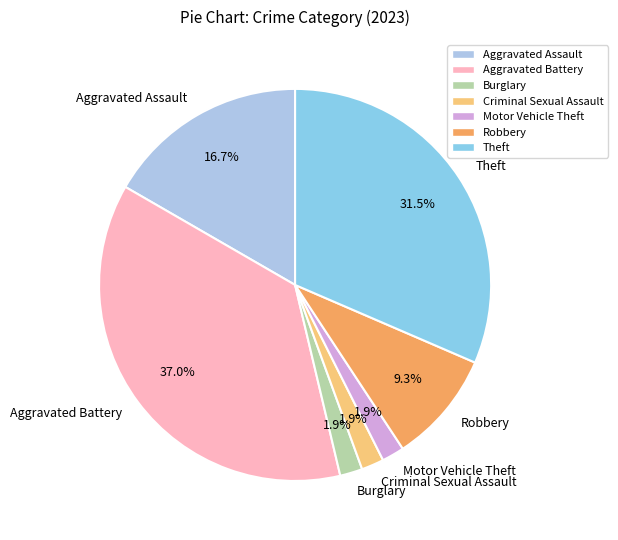

How many segments does this pie chart have?

7